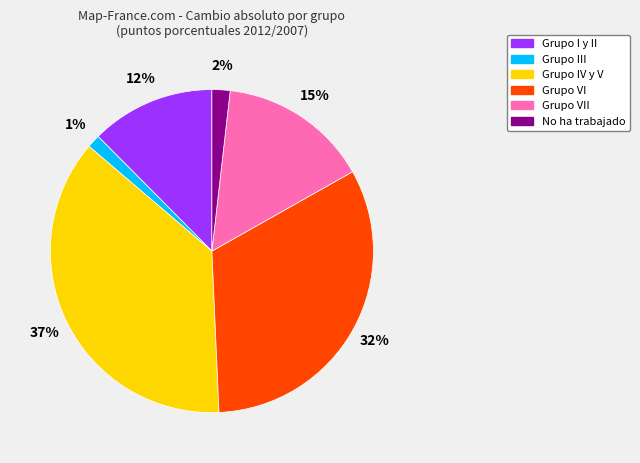

Does any single category account for the majority?

No